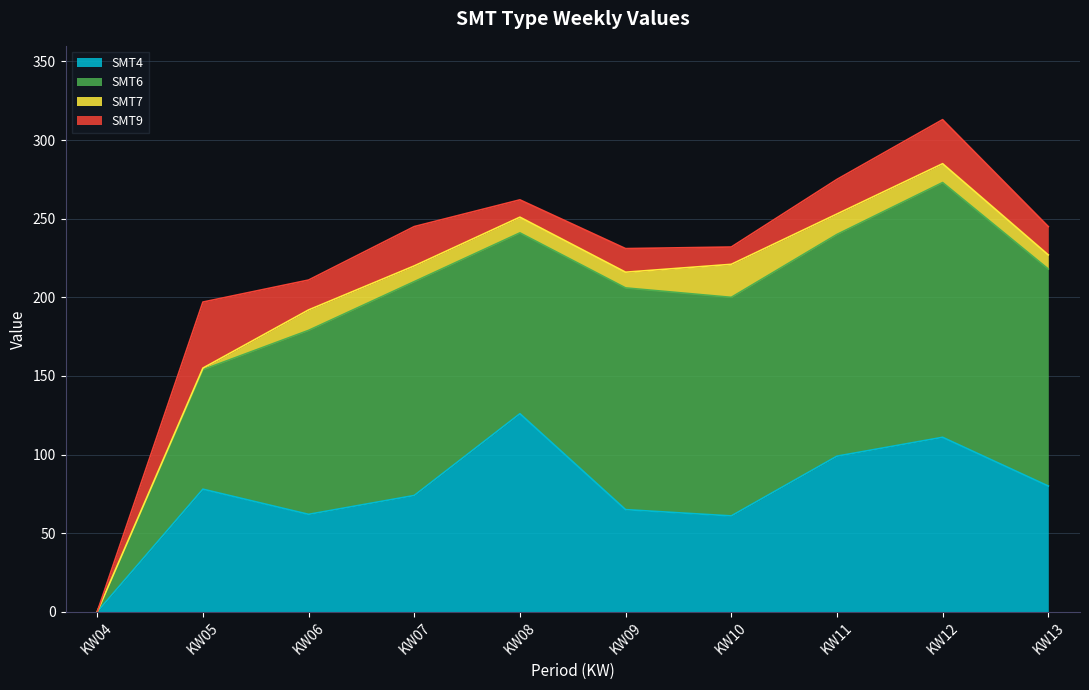

True or false: SMT4 and SMT9 intersect in this chart.

False